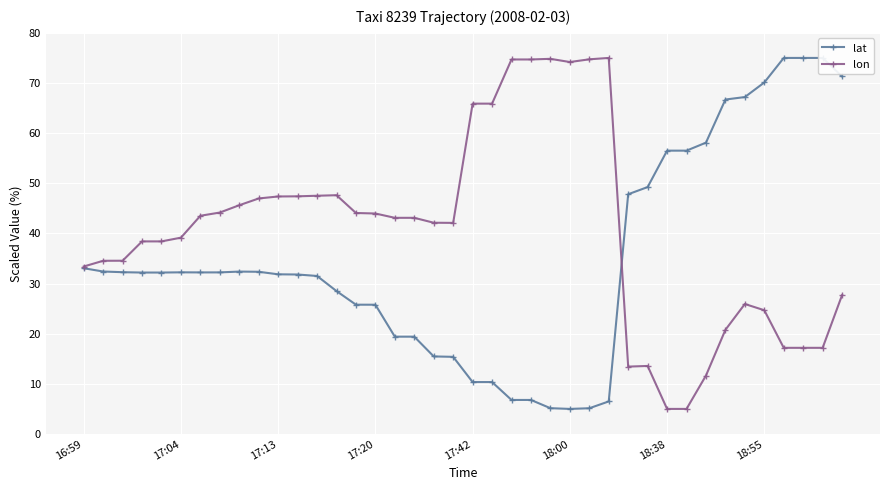

What is the highest value of the lon series?

75.0